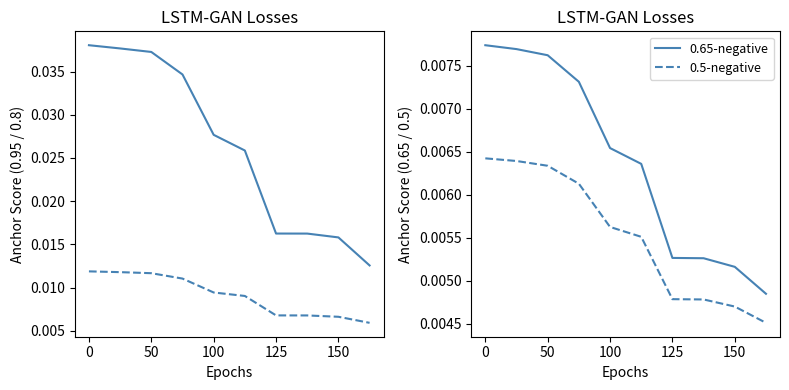

Where is 0.95-negative nearest to the value 0?

9